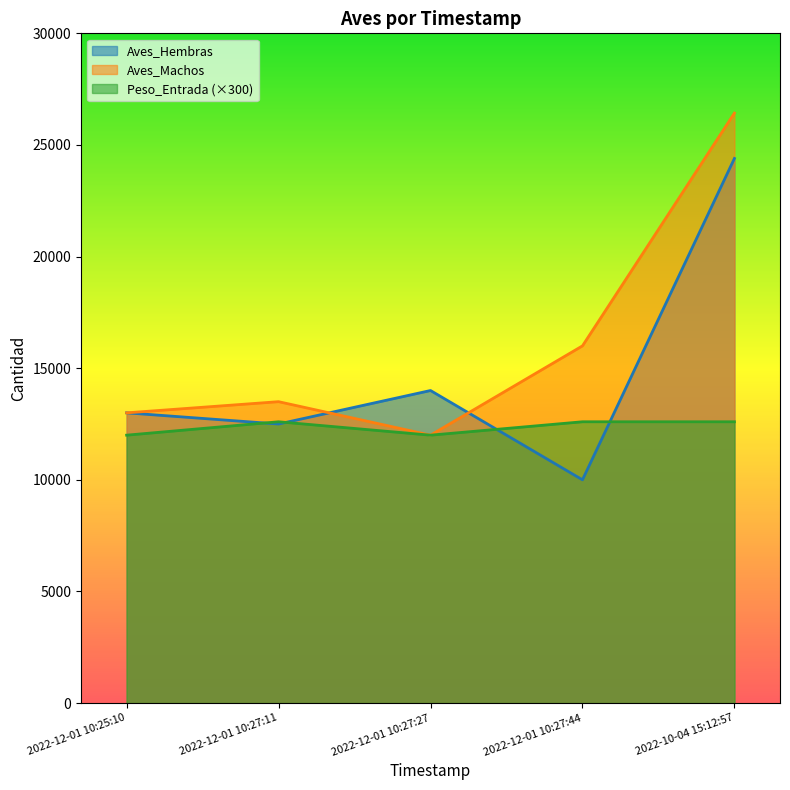

How many values in the Peso_Entrada series are below 12600?

2